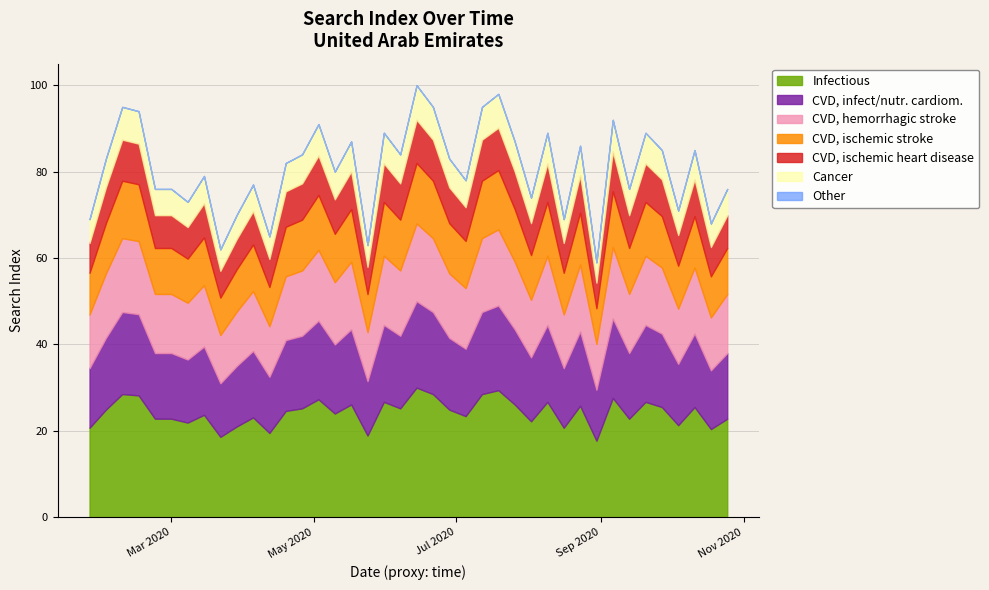

List the labels in order of value, largest first.

2020-06-14, 2020-07-19, 2020-02-09, 2020-06-21, 2020-07-12, 2020-02-16, 2020-09-06, 2020-05-03, 2020-05-31, 2020-08-09, 2020-09-20, 2020-05-17, 2020-07-26, 2020-08-23, 2020-09-27, 2020-10-11, 2020-04-26, 2020-06-07, 2020-02-02, 2020-06-28, 2020-04-19, 2020-05-10, 2020-03-15, 2020-07-05, 2020-04-05, 2020-02-23, 2020-03-01, 2020-09-13, 2020-10-25, 2020-08-02, 2020-03-08, 2020-10-04, 2020-03-29, 2020-01-26, 2020-08-16, 2020-10-18, 2020-04-12, 2020-05-24, 2020-03-22, 2020-08-30